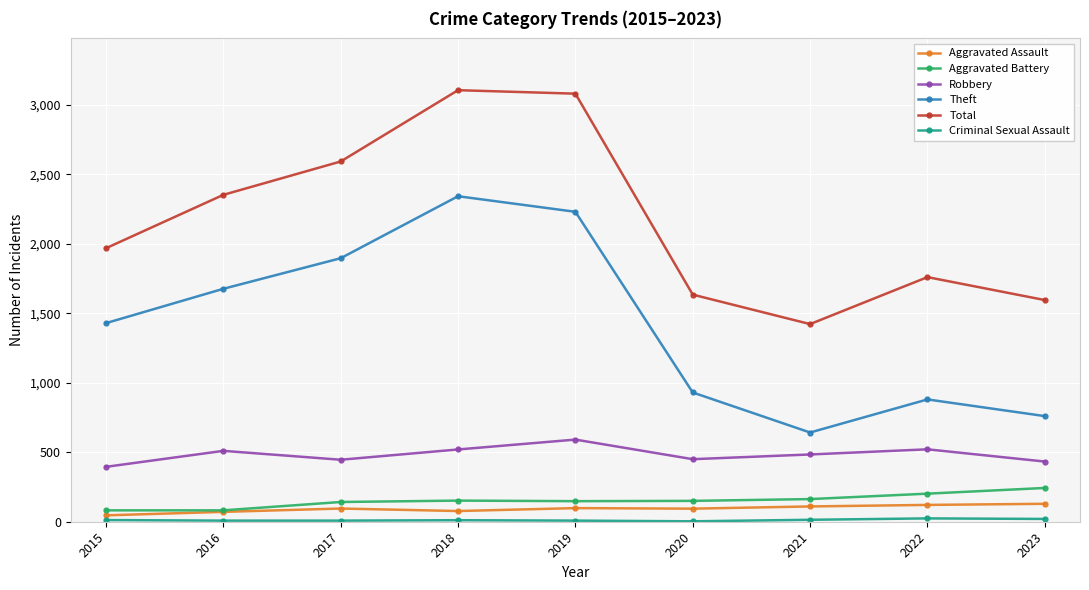

At how many categories does at least one series exceed 1265?

9